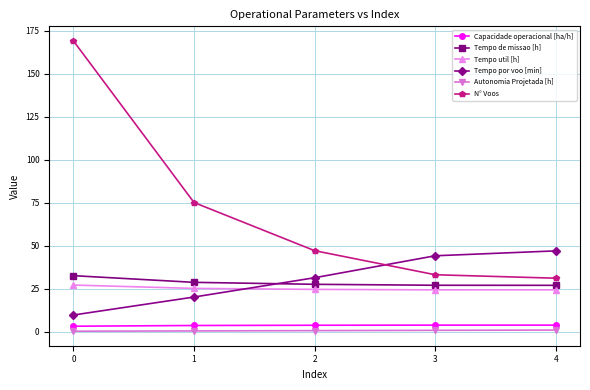

The value of Tempo de missao [h] at 2 is 36.3. True or false?

False